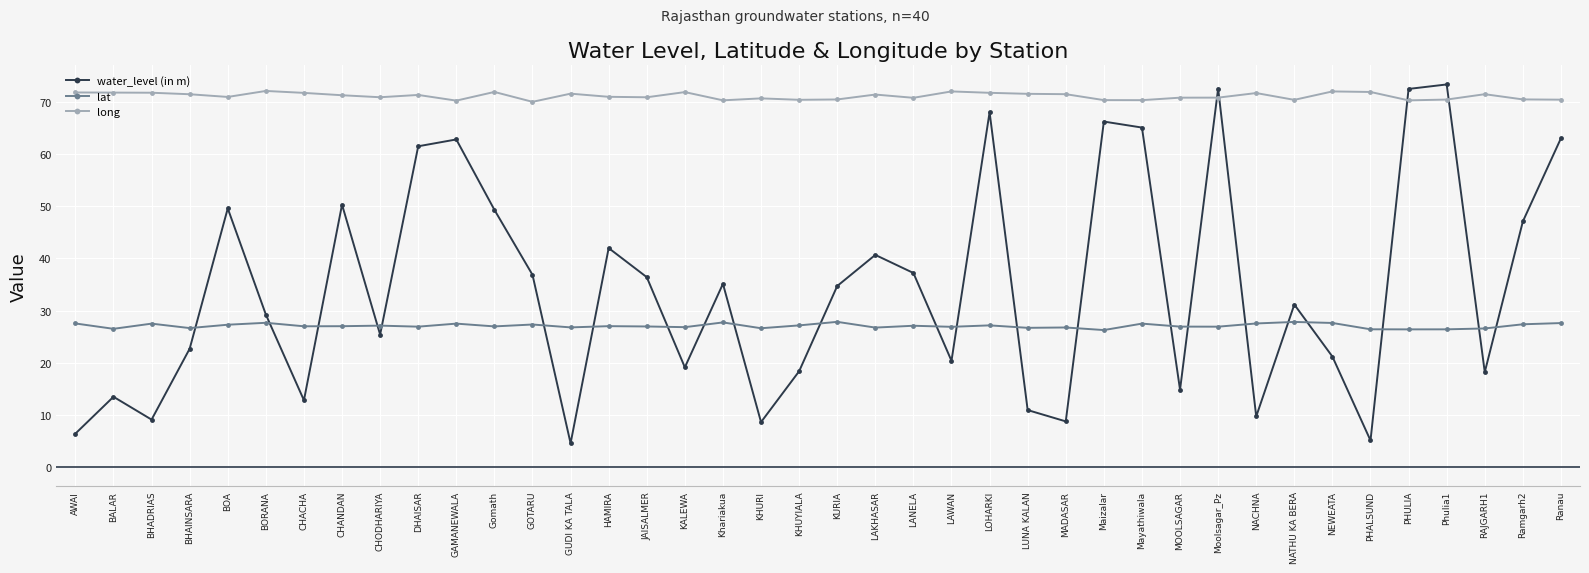

Where is the first local maximum for water_level (in m)?

BALAR